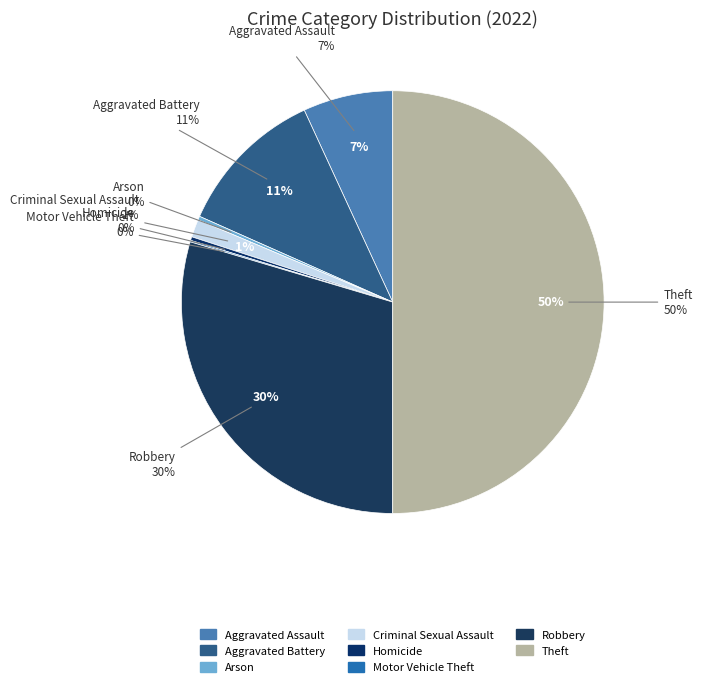

To the nearest percent, what percentage of the pie is Theft?

50%